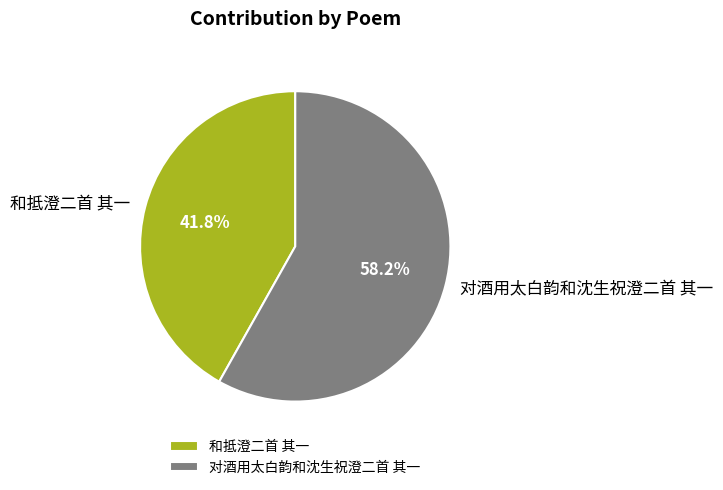

To the nearest percent, what percentage of the pie is 对酒用太白韵和沈生祝澄二首 其一?

58%